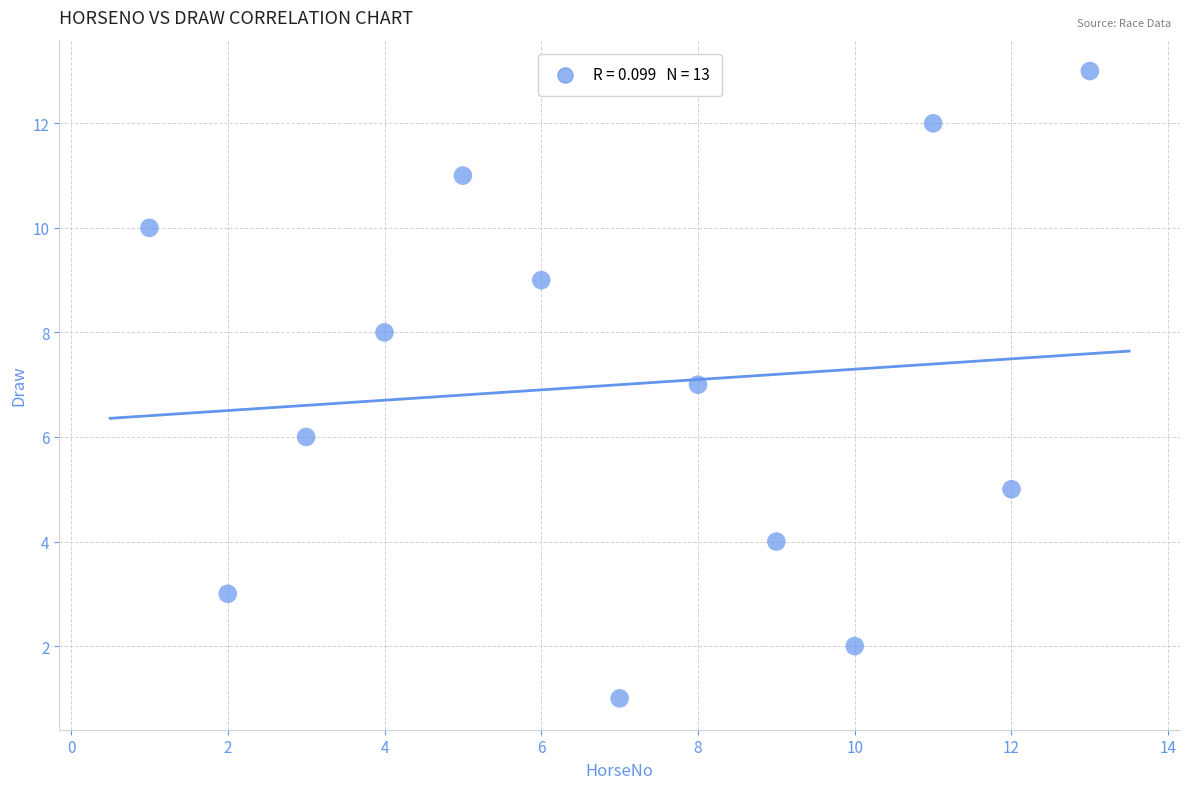

What is the range of Y values (max minus min)?

12